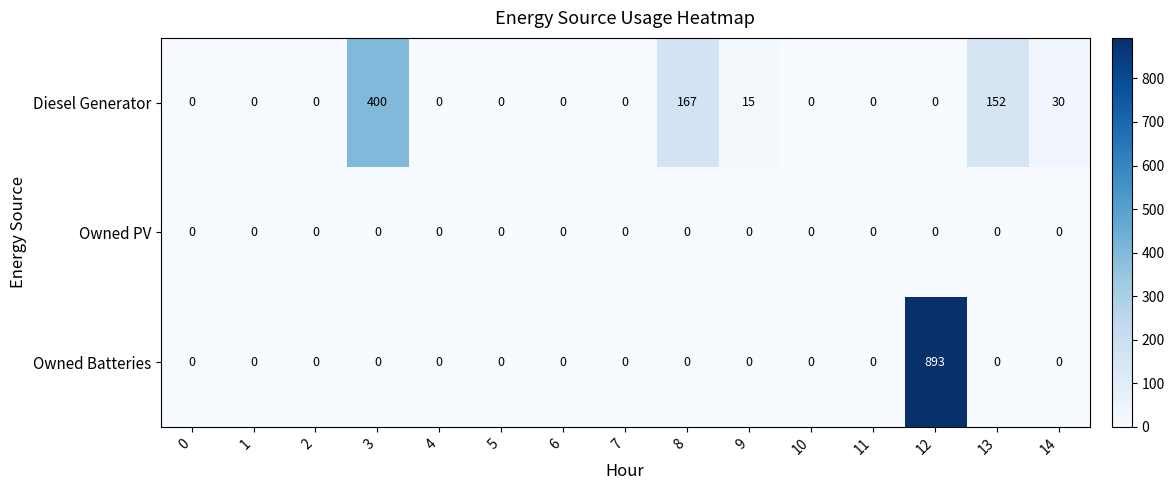

List the series in order of their peak value, lowest first.

Owned PV, Diesel Generator, Owned Batteries